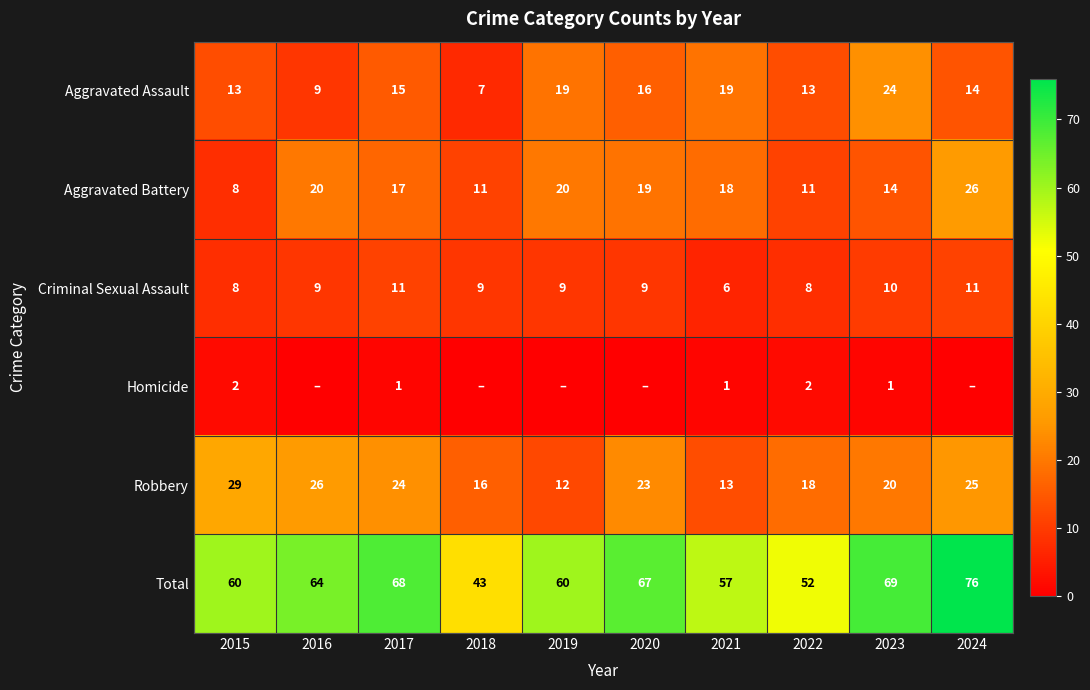

What is the total value across all series at 2015?

120